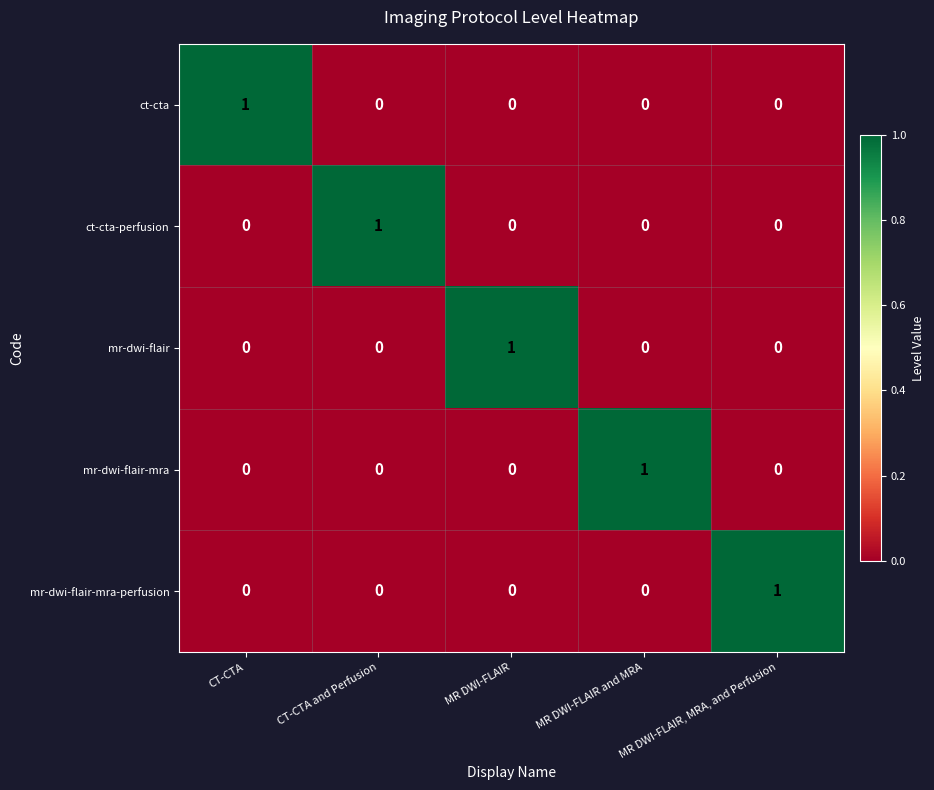

At how many categories does at least one series exceed 0?

5